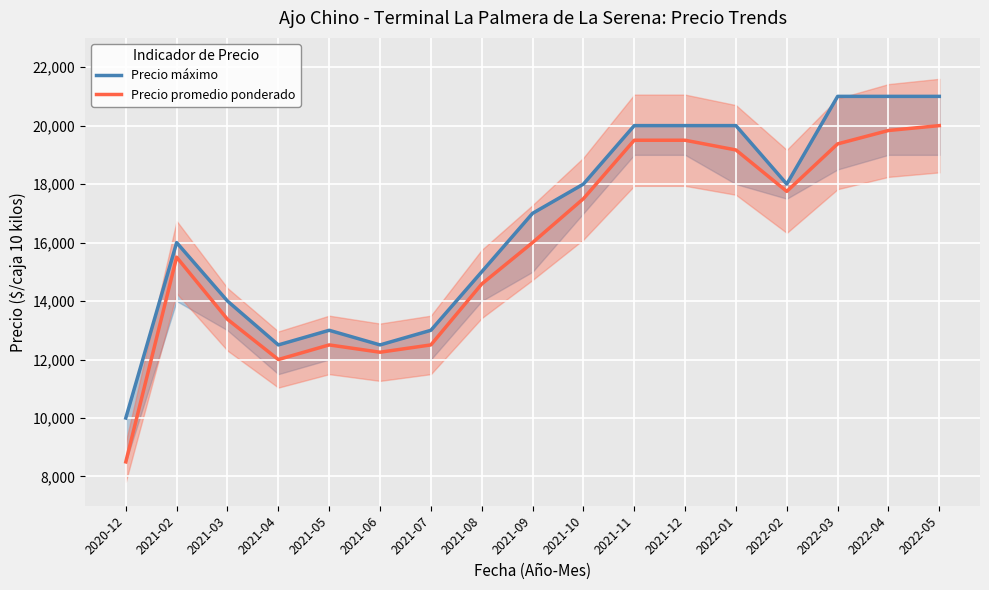

What is the greatest value displayed?

21000